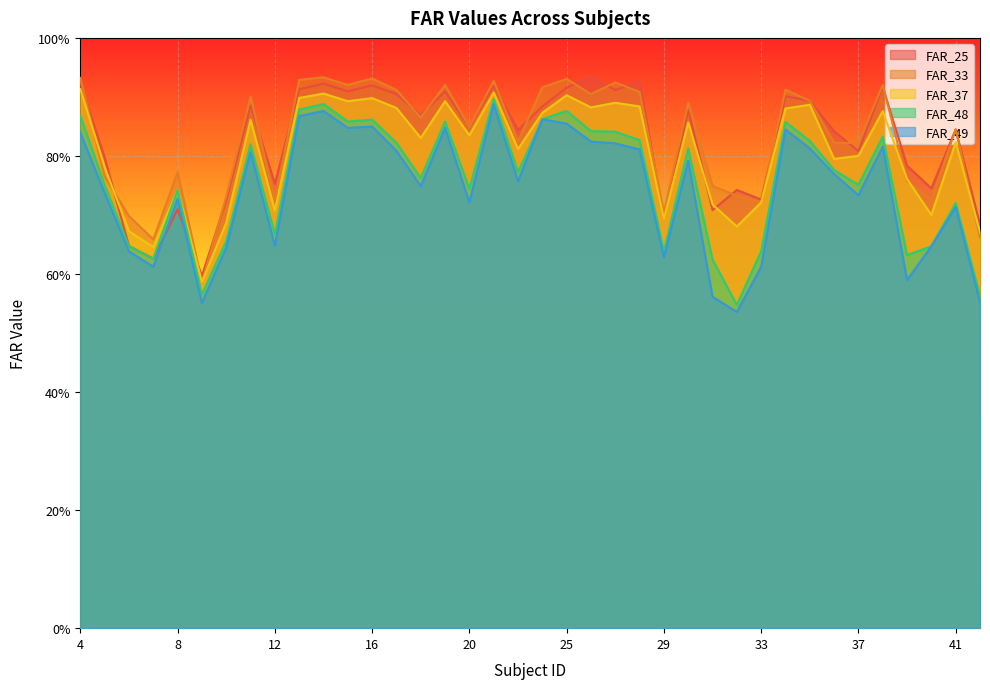

What is the value of the FAR_25 point at the 31st from the left?

0.9